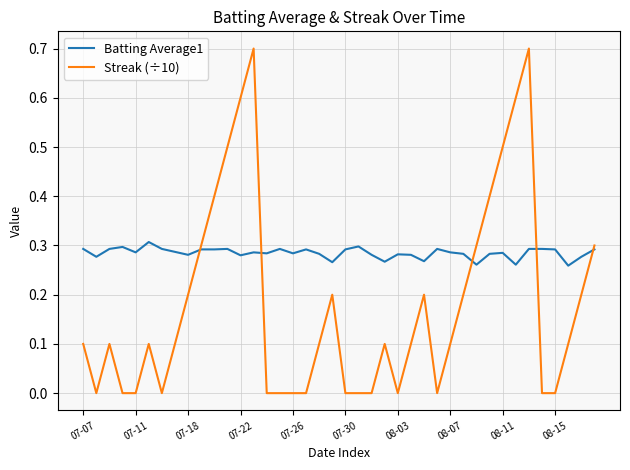

True or false: Batting Average1 and Streak (÷10) cross at least once.

True